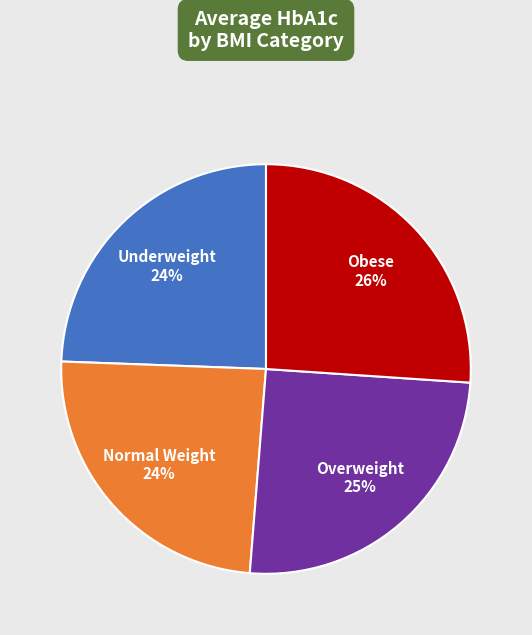

To the nearest percent, what is the average slice percentage?

25%